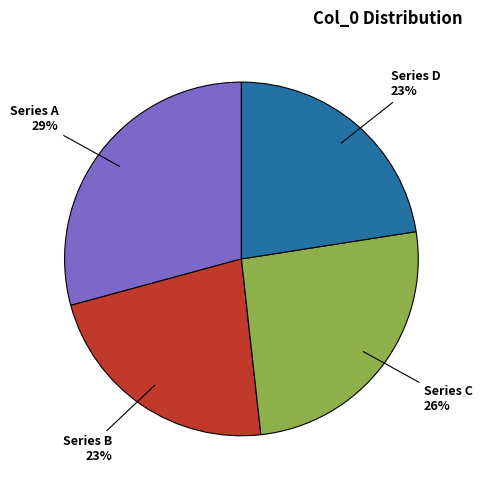

To the nearest percent, what is the average slice percentage?

25%